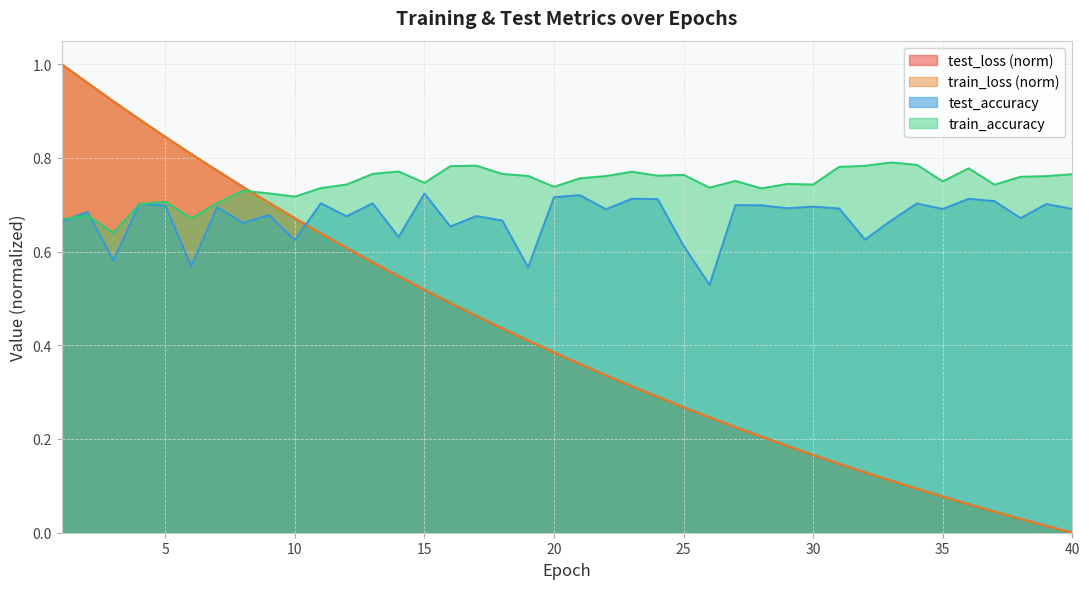

Does the chart display data point markers on the line(s)?

No